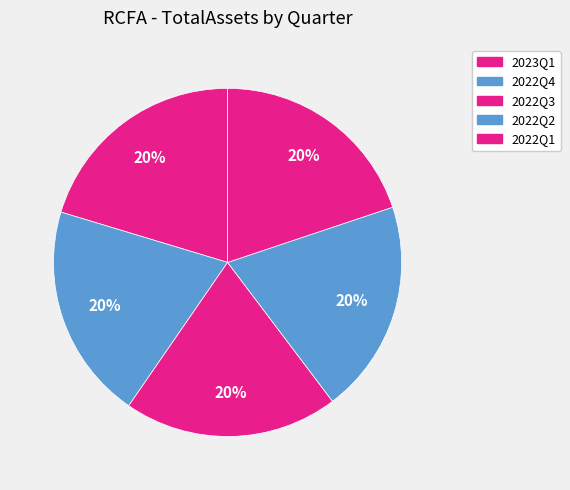

The 2023Q1 slice represents 8% of the pie. True or false?

False